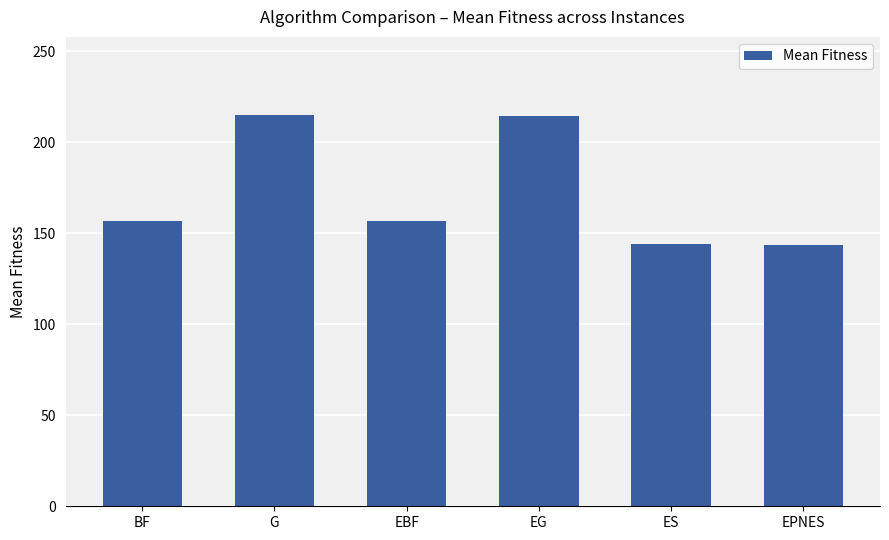

What is the ratio of the value at EG to the value at BF?

1.4